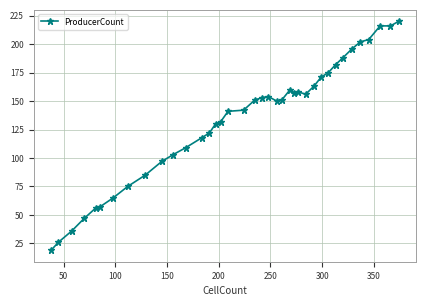

True or false: there are more than 1 points higher than both neighbors.

True